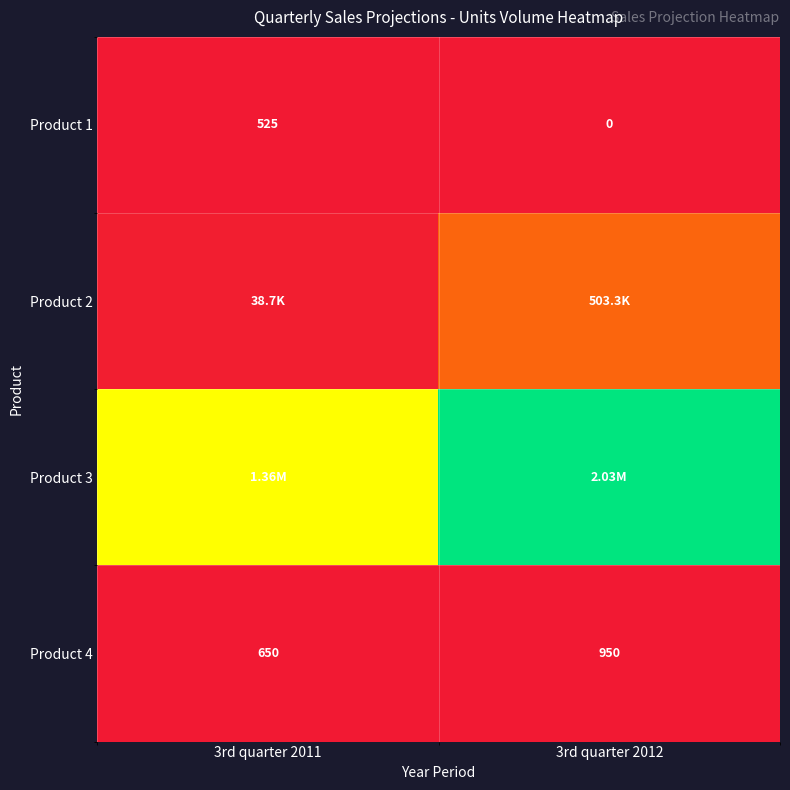

How many values in Product 1 are above zero?

1